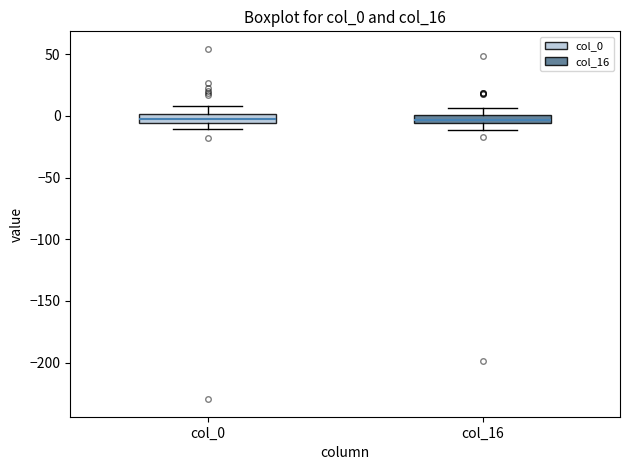

Where is the lower edge of the box for col_0 on the y-axis? The values are not printed on the chart, so give them approximately, as read against the axis.

-5